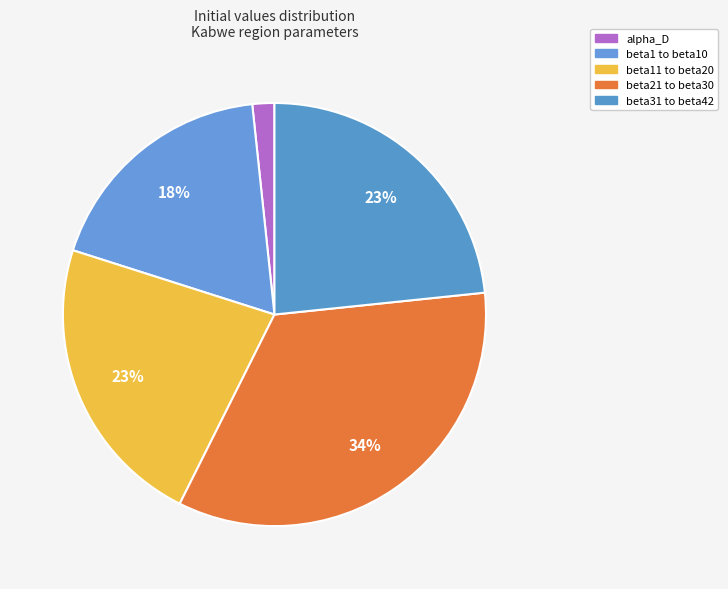

How many segments does this pie chart have?

5